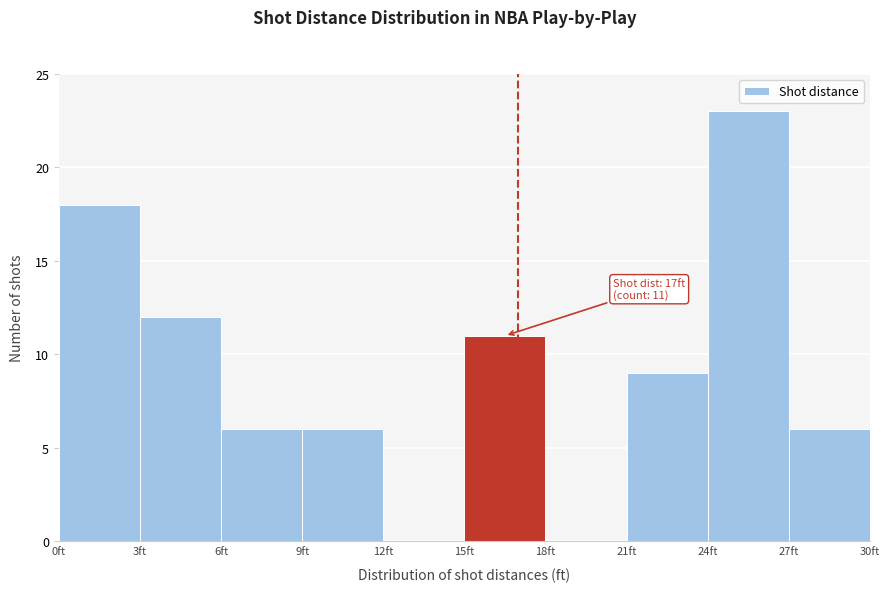

Over which range of the x-axis is the bar tallest?

24 to 27